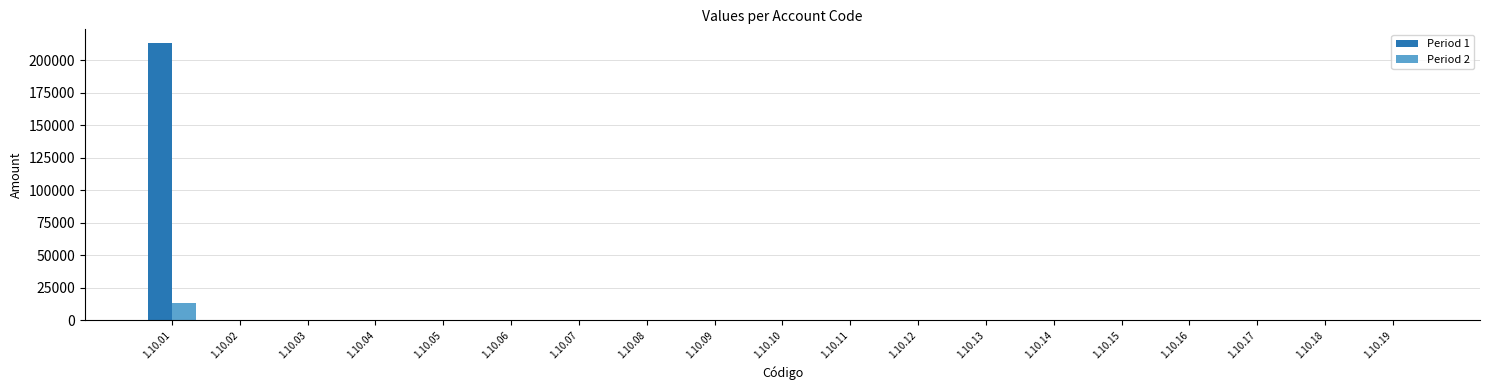

Which series has the largest range (max minus min)?

Period 1